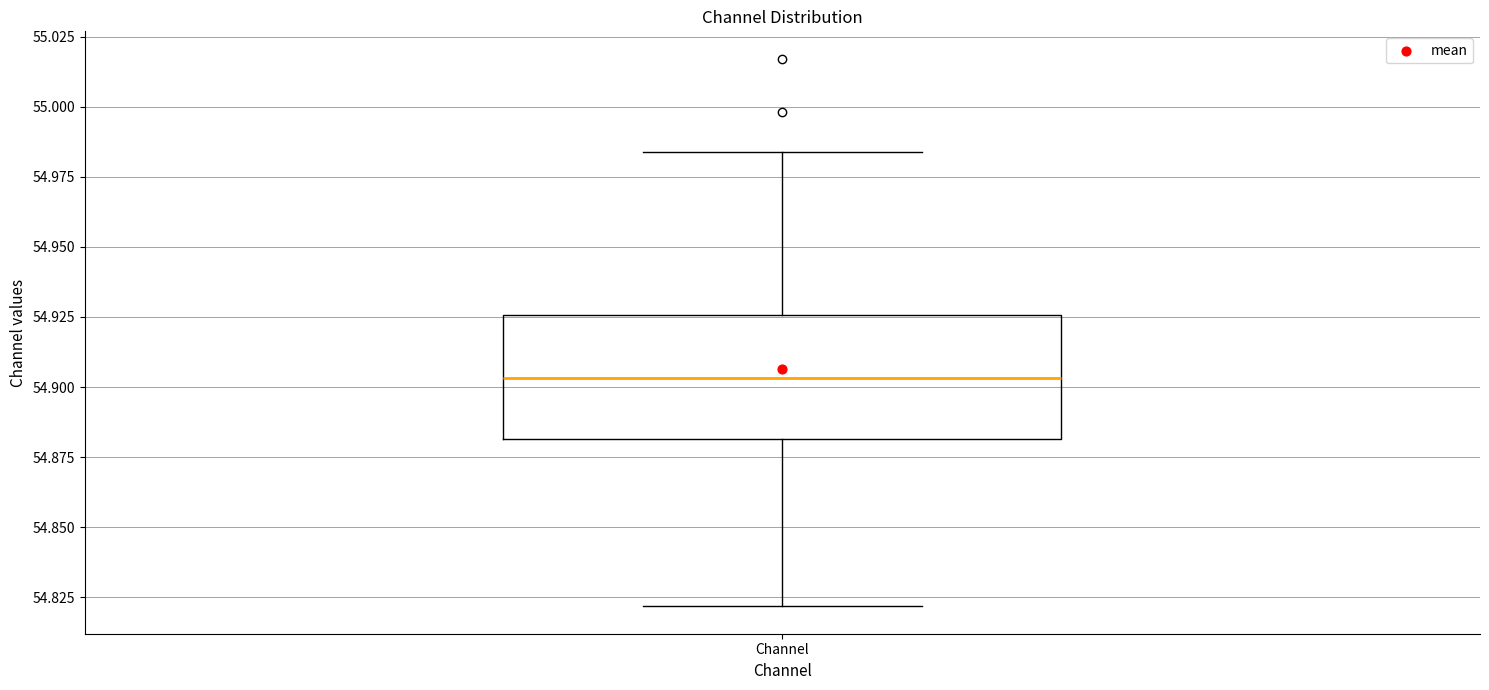

Where does the upper whisker of the box for Channel end on the y-axis? The values are not printed on the chart, so give them approximately, as read against the axis.

54.985